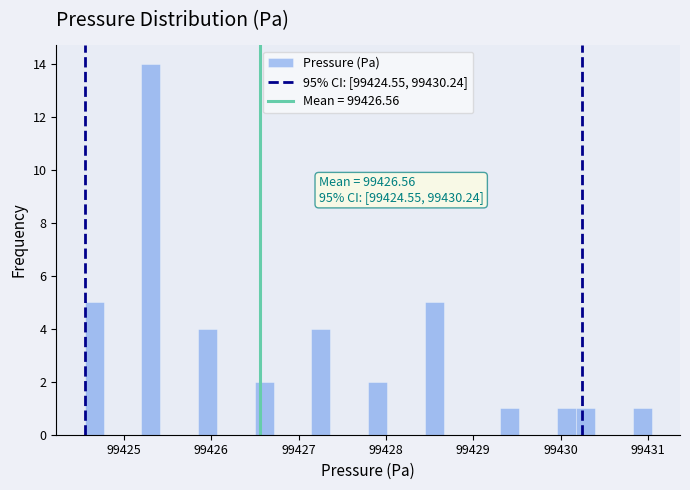

Read against the x-axis, roughly where is the centre of the tallest bar?

99425.3